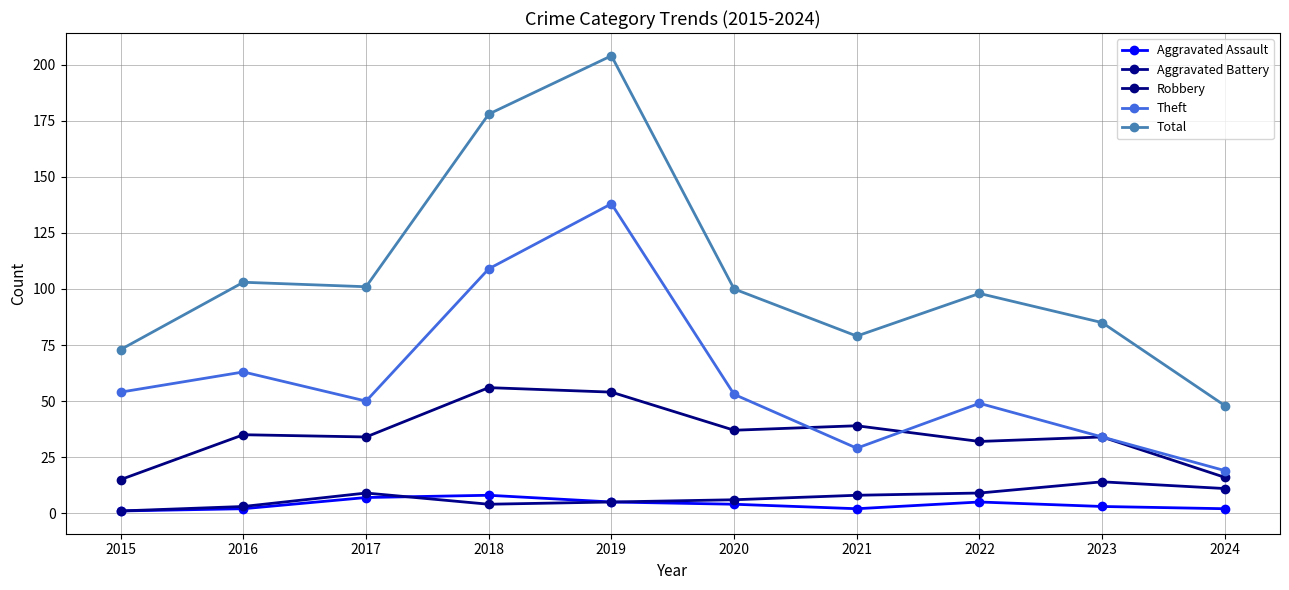

What is the maximum value for Total?

204